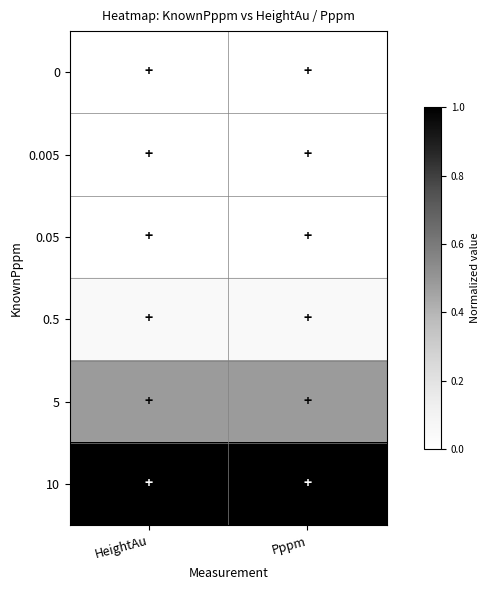

Rank the series at HeightAu from lowest to highest value.

0.005, 0, 0.05, 0.5, 5, 10